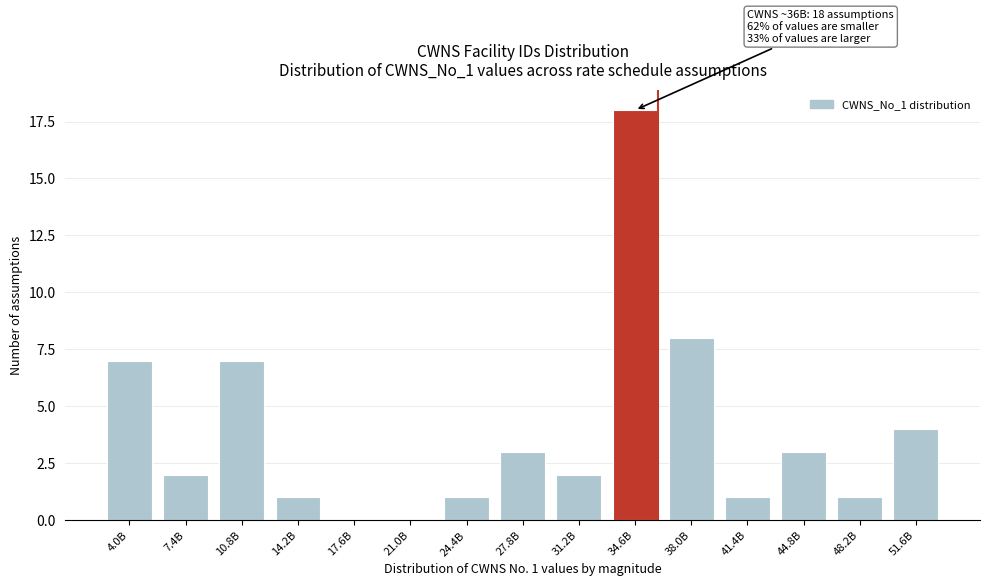

Reading left to right, extract all data points from this chart.

4.0B=7	7.4B=2	10.8B=7	14.2B=1	17.6B=0	21.0B=0	24.4B=1	27.8B=3	31.2B=2	34.6B=18	38.0B=8	41.4B=1	44.8B=3	48.2B=1	51.6B=4